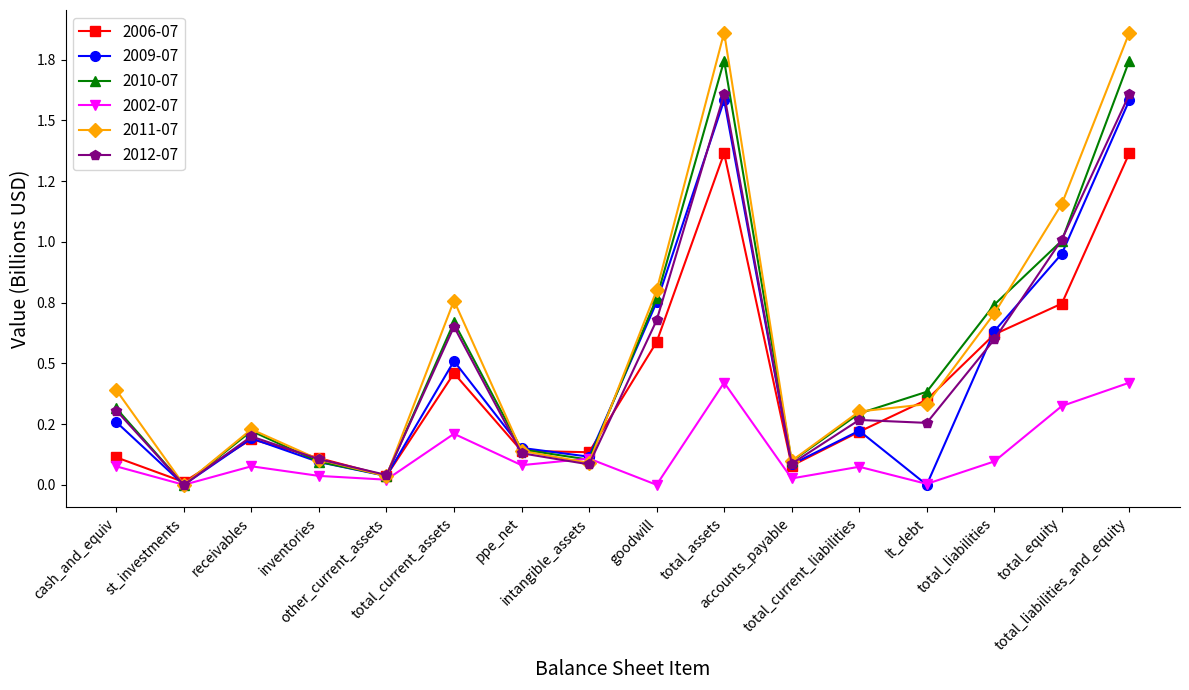

What is the label of the 9th point from the left?

goodwill